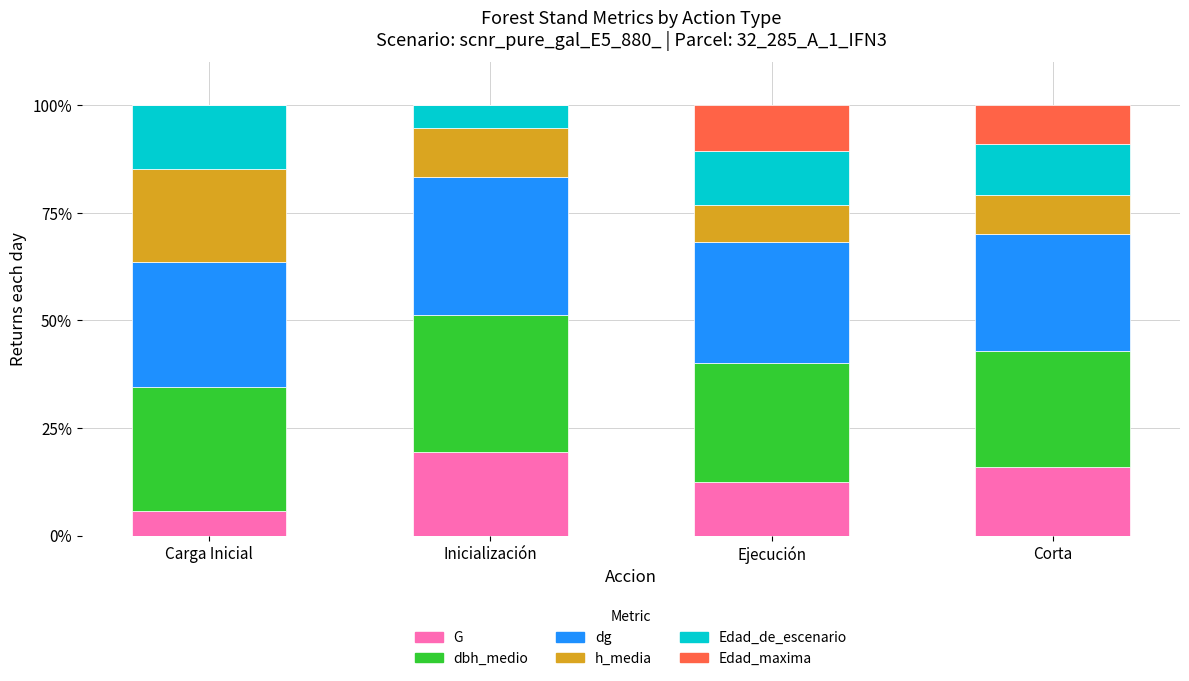

True or false: G has a value of 29.1 at Inicialización.

False